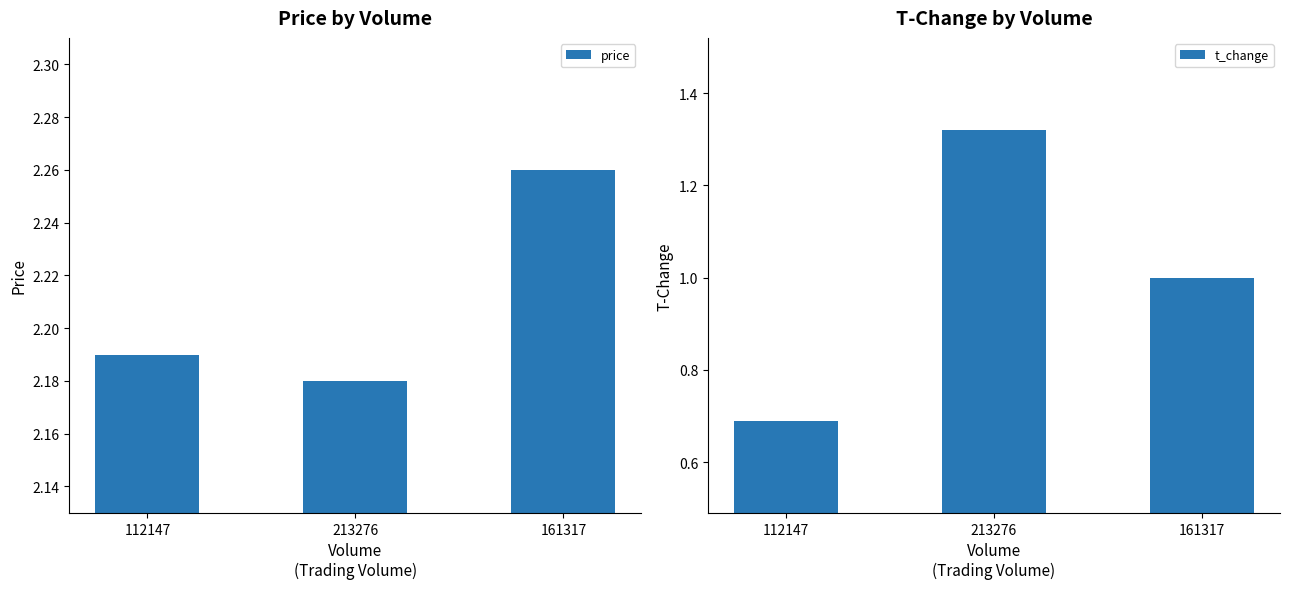

Is it true that price equals 2.3 at 161317?

True